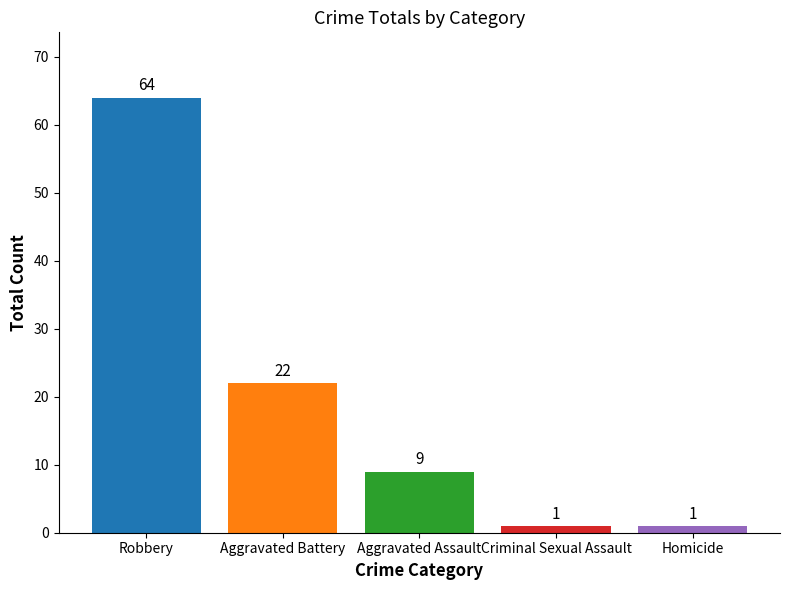

Reading left to right, transcribe all the data shown in this chart.

64	22	9	1	1